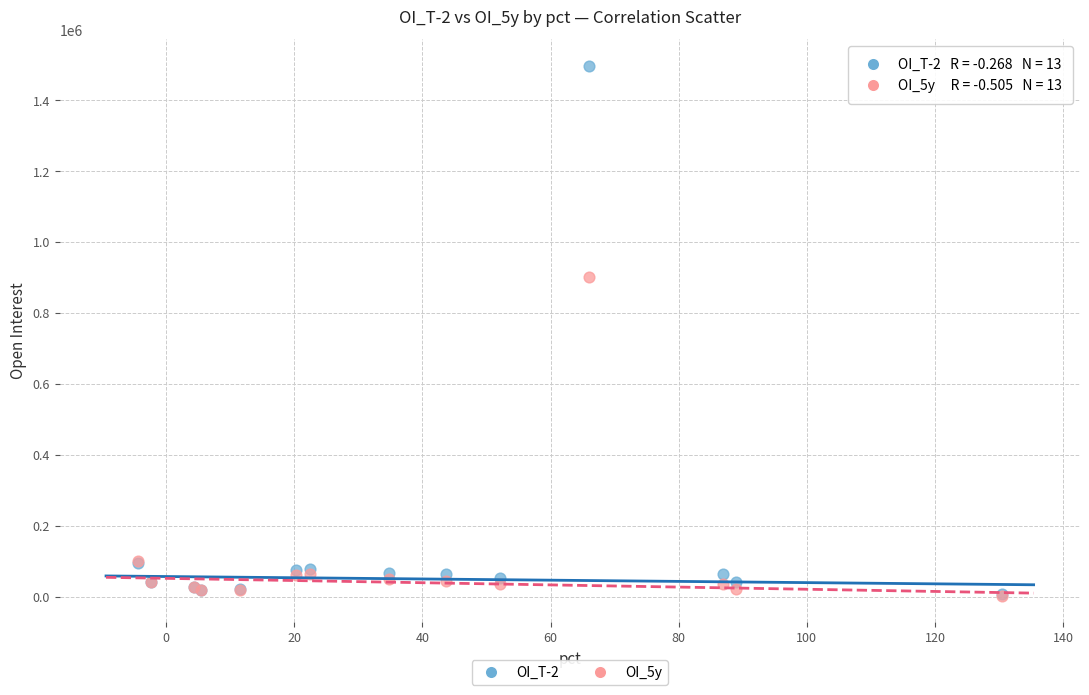

Across all series, what Y value is closest to 750248?

902128